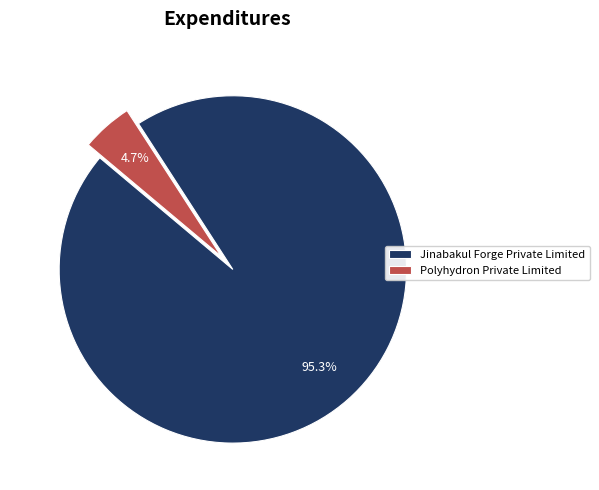

What percentage is the Polyhydron Private Limited slice, to the nearest percent?

5%